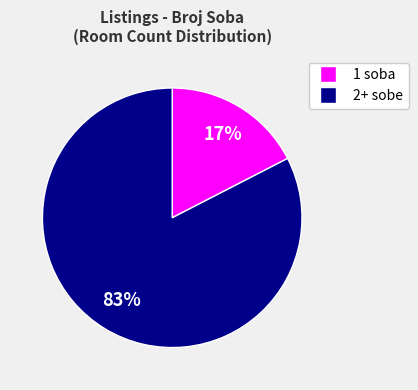

Is there a majority slice in this chart?

Yes